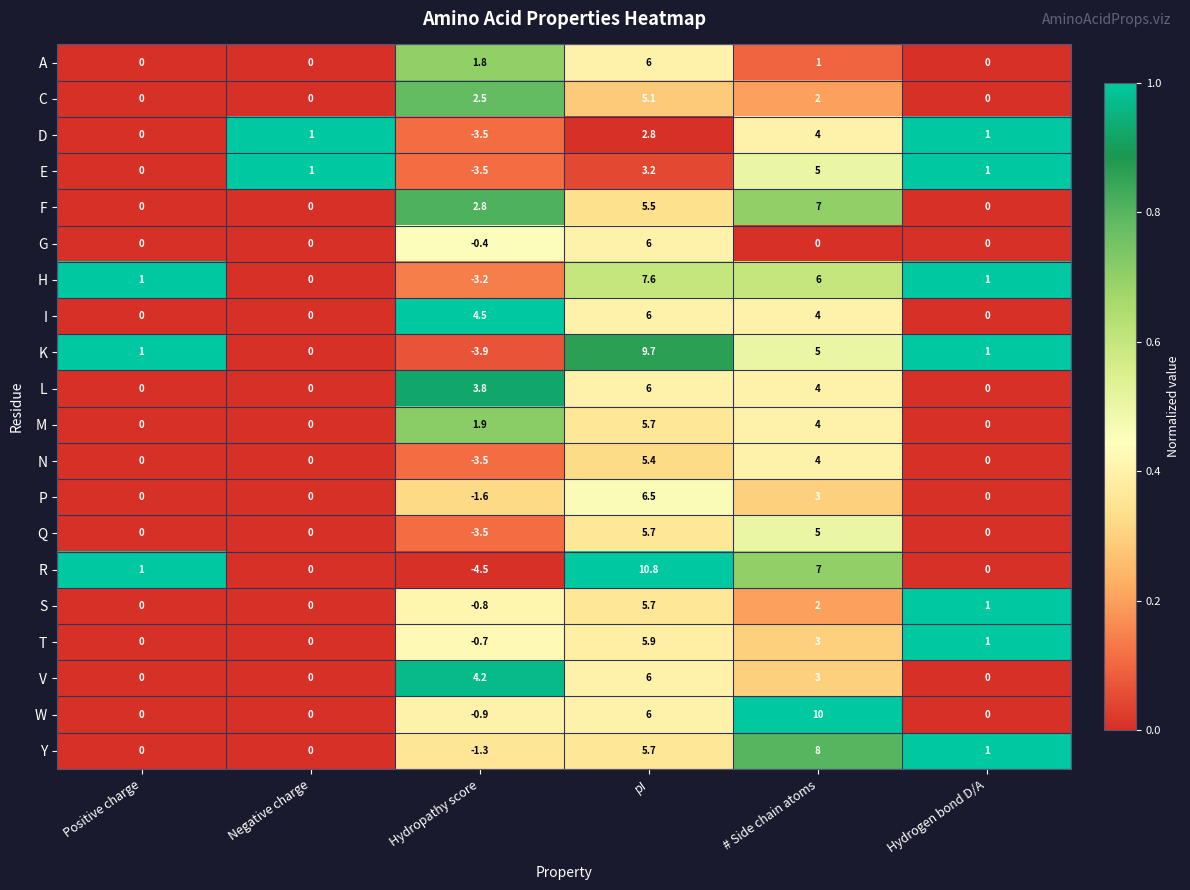

Is the value of I at Positive charge greater than the value of V at pI?

No